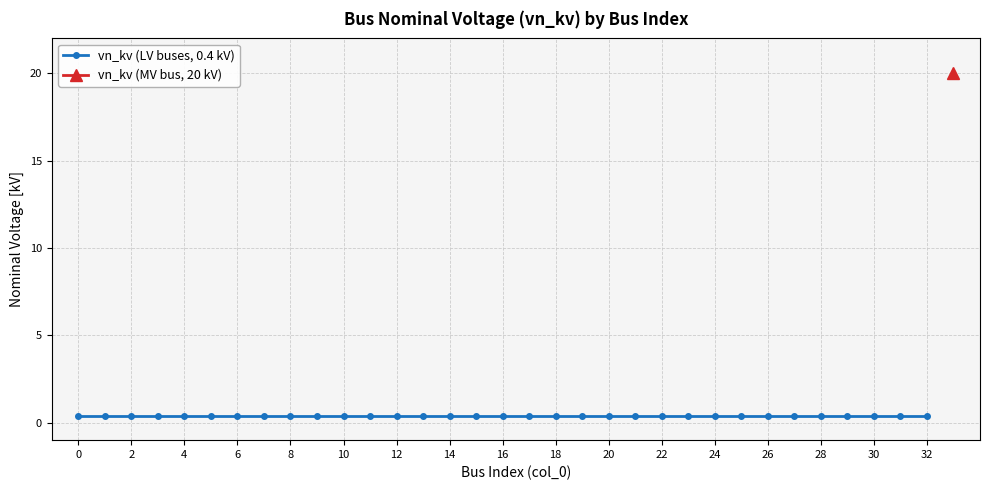

List the labels in order of value, smallest first.

0, 1, 2, 3, 4, 5, 6, 7, 8, 9, 10, 11, 12, 13, 14, 15, 16, 17, 18, 19, 20, 21, 22, 23, 24, 25, 26, 27, 28, 29, 30, 31, 32, 33